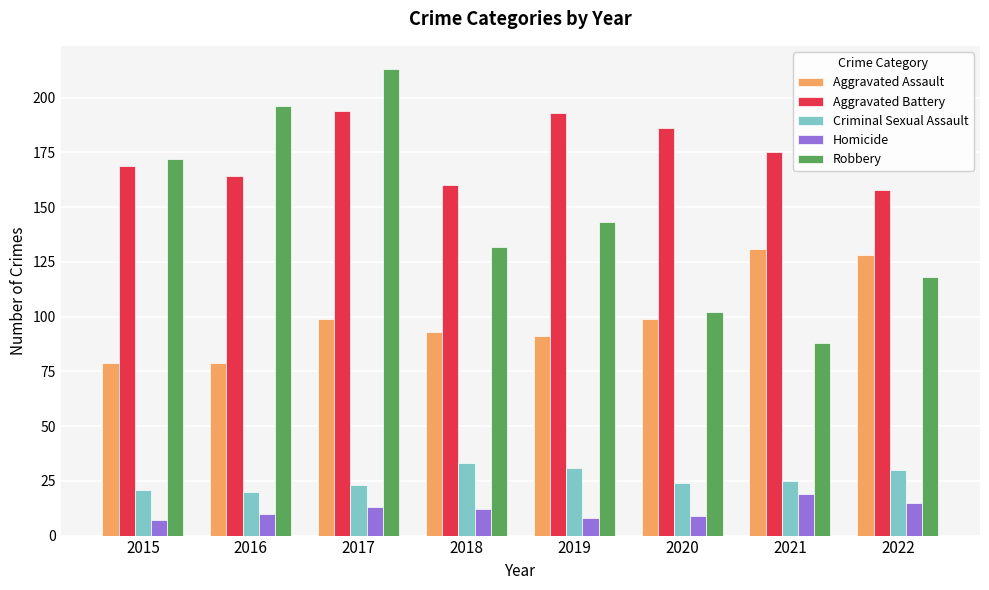

What is the sum of the Criminal Sexual Assault values at 2015 and 2019?

52